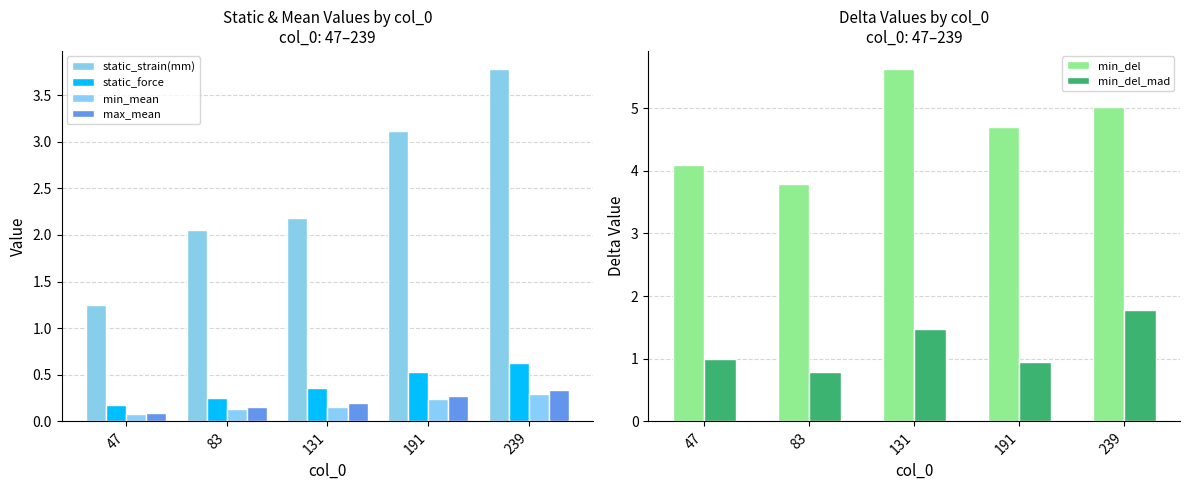

The value of min_del at 83 is 6.2. True or false?

False